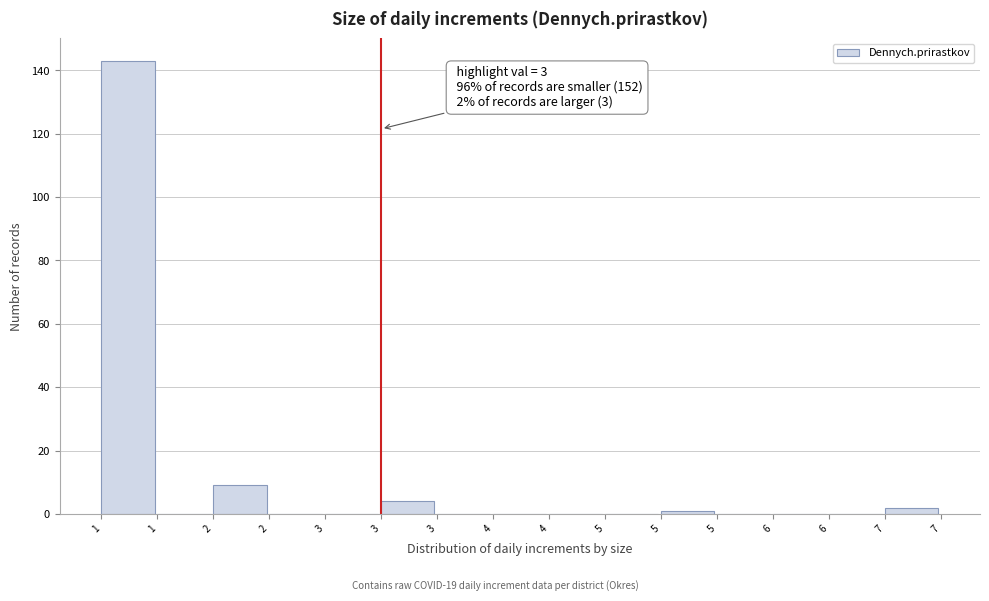

How many data points does each series have?

15